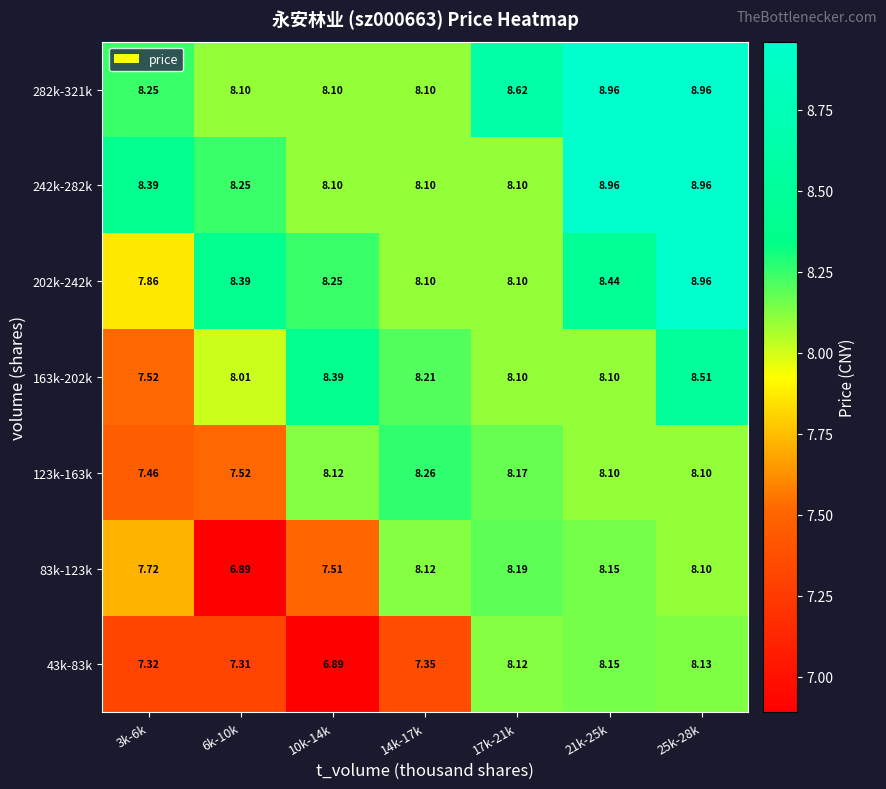

Is the value of 282k-321k at 17k-21k greater than the value of 123k-163k at 17k-21k?

Yes